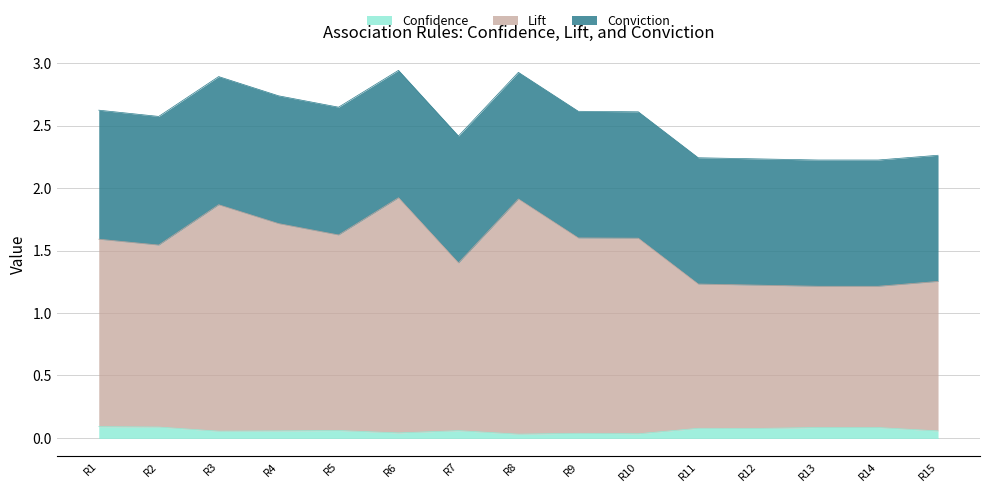

What is the total value across all series at R2?

2.6